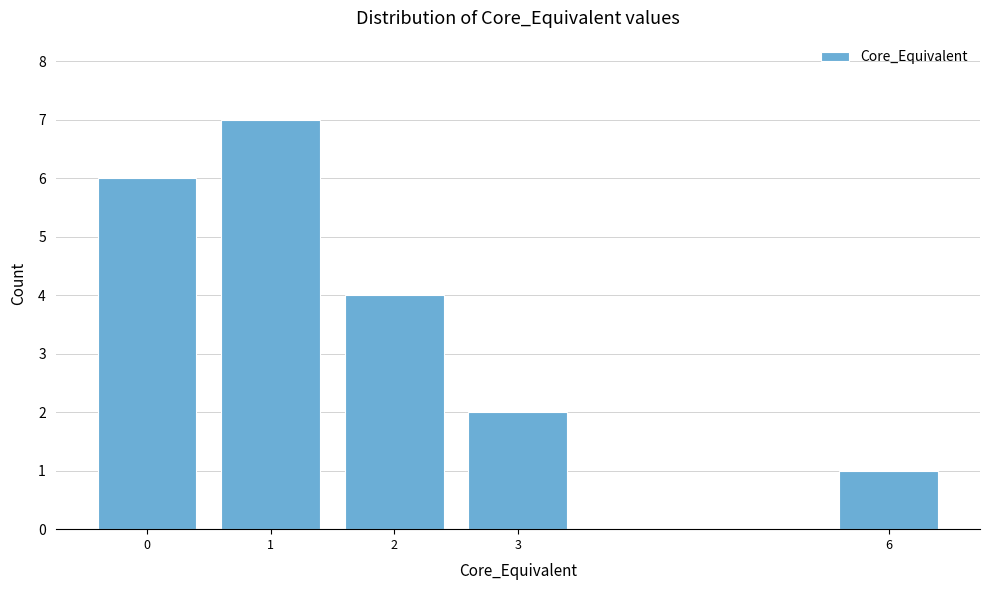

Reading left to right, list all the values displayed in this chart.

0=6	1=7	2=4	3=2	6=1